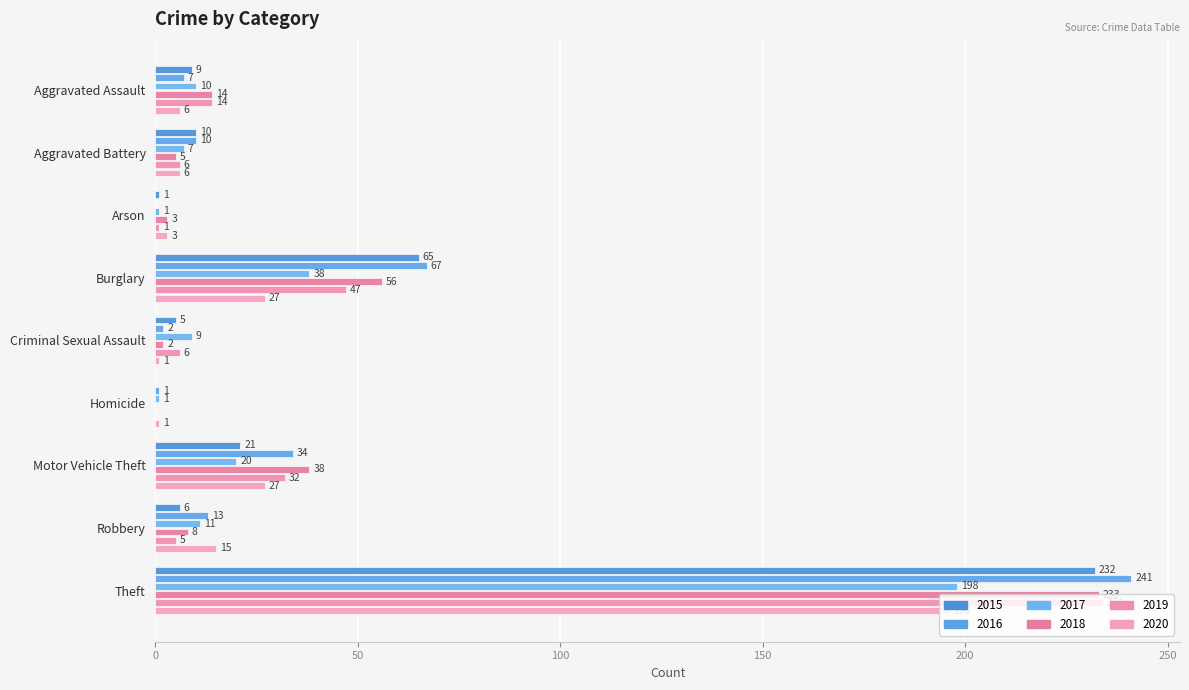

Where does the 2019 series first go above 6?

Aggravated Assault